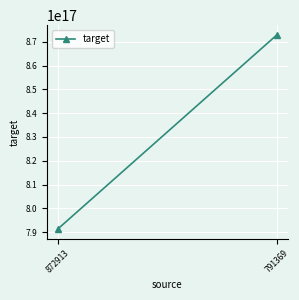

List the labels in order of value, smallest first.

872913, 791369